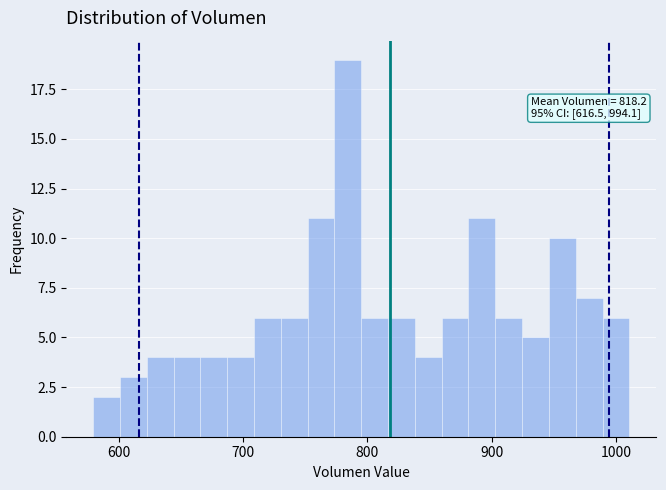

Read against the x-axis, roughly where is the centre of the tallest bar?

780